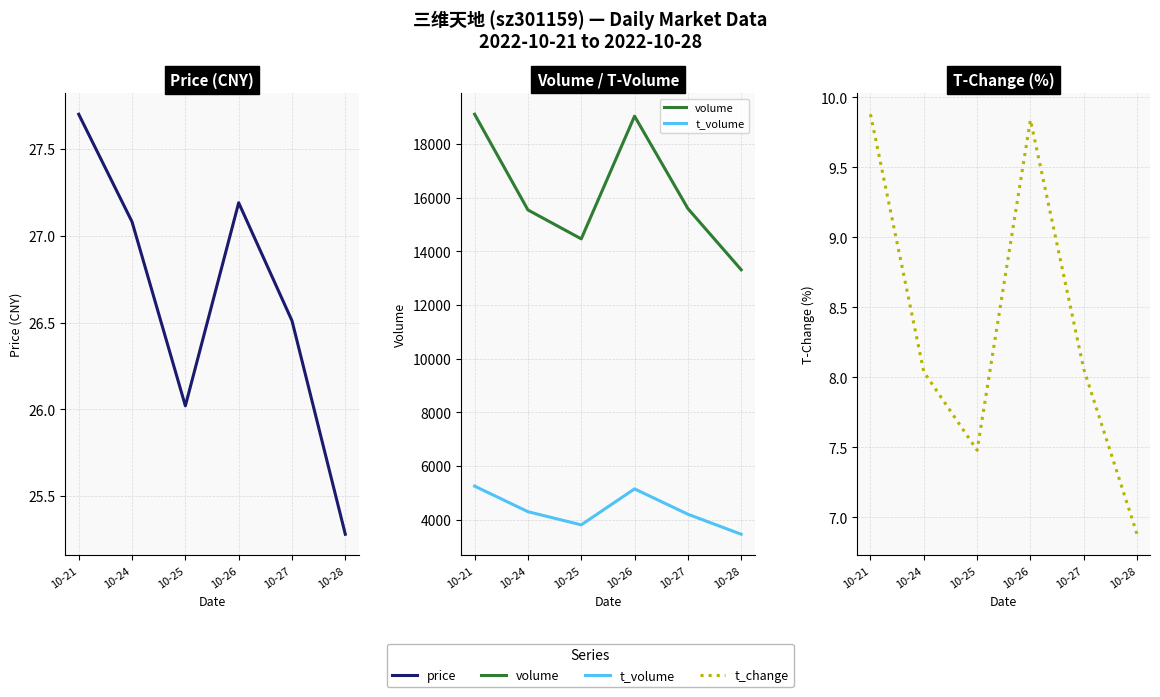

True or false: price and volume intersect in this chart.

False